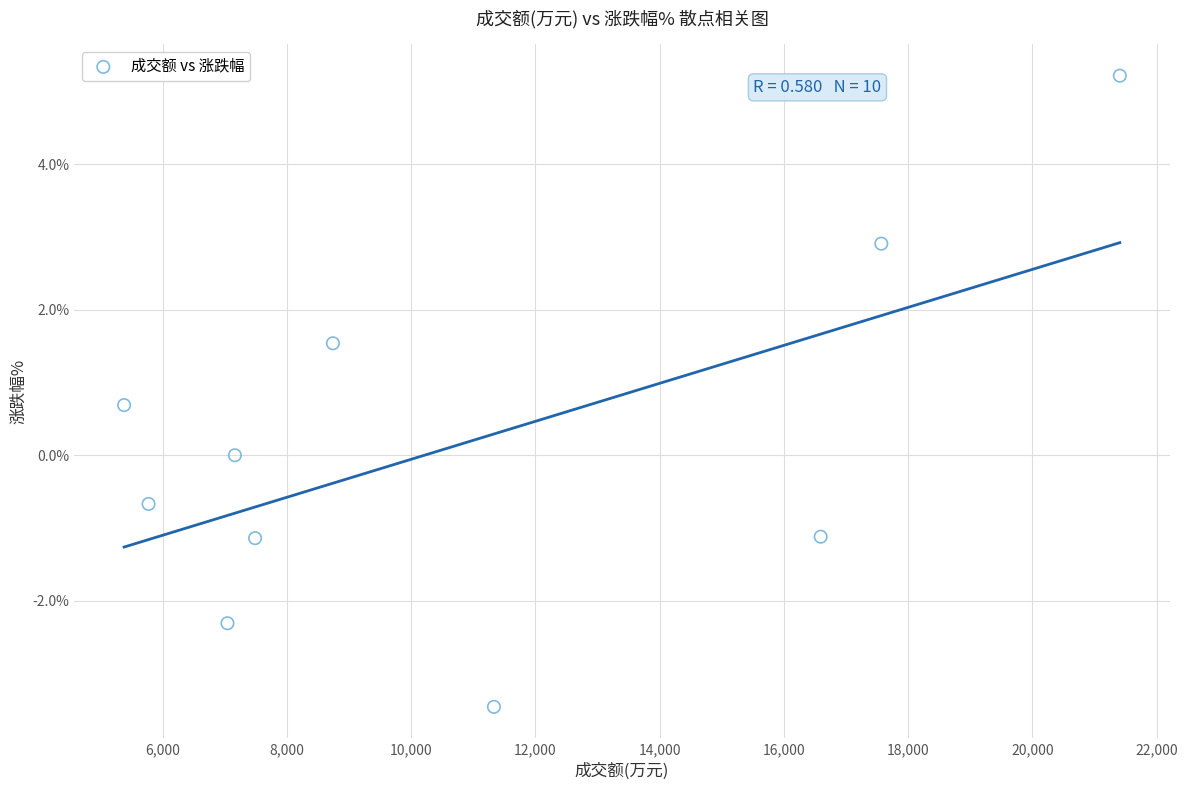

What is the range of Y values (max minus min)?

8.7